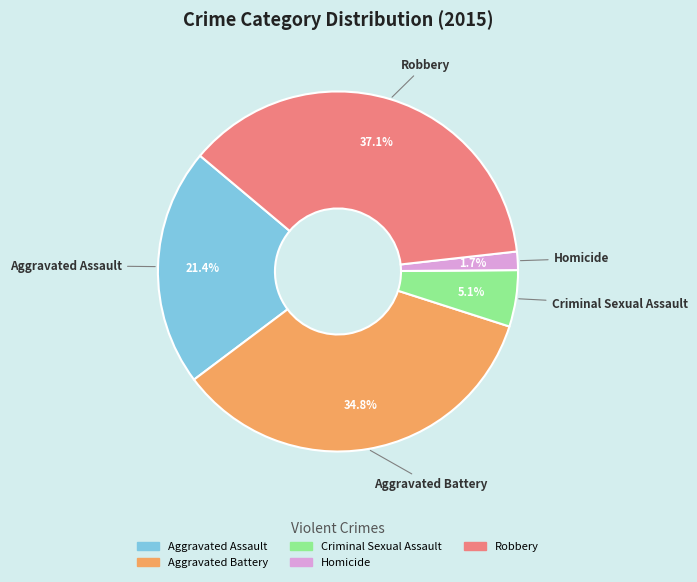

To the nearest percent, what portion does Homicide represent?

2%